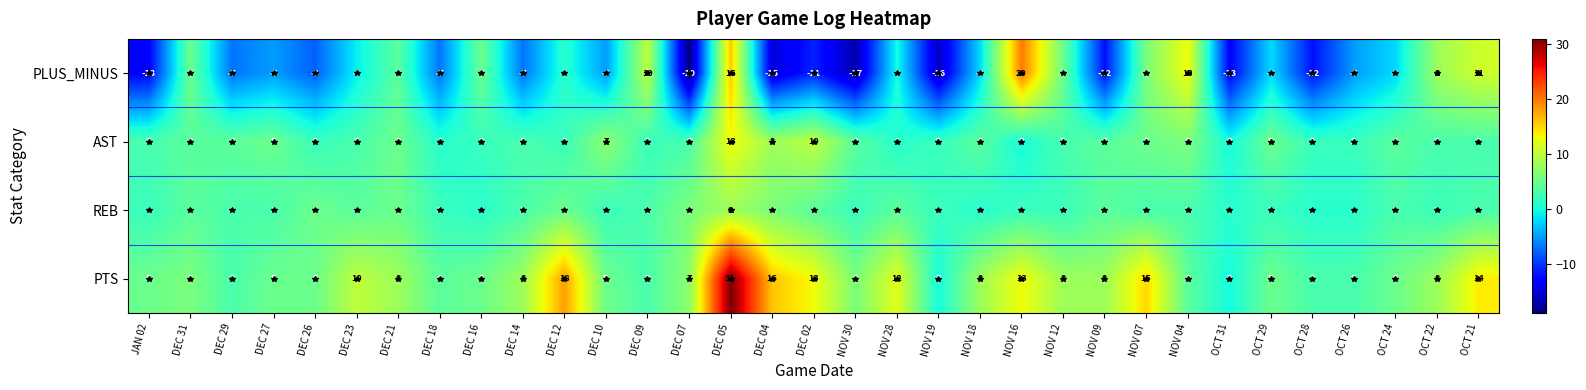

At which category is the sum across all series the highest?

DEC 05